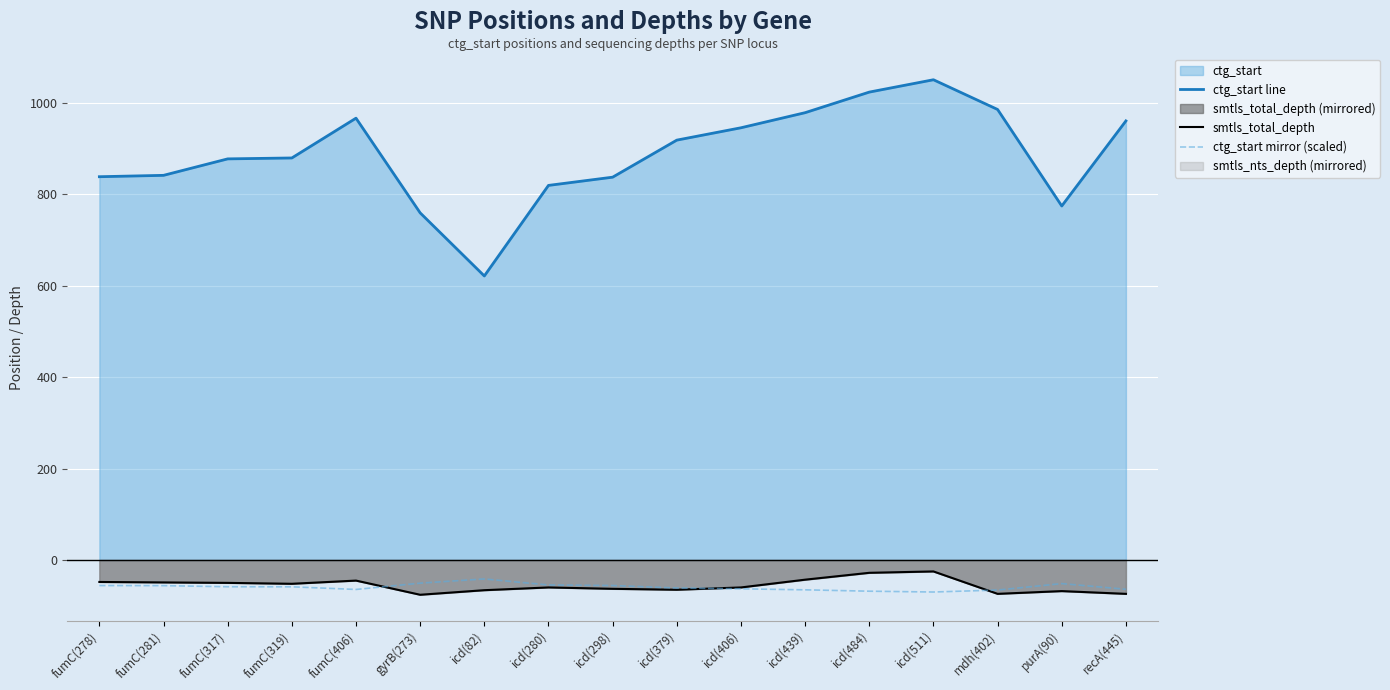

At which category is the sum across all series the highest?

icd(511)